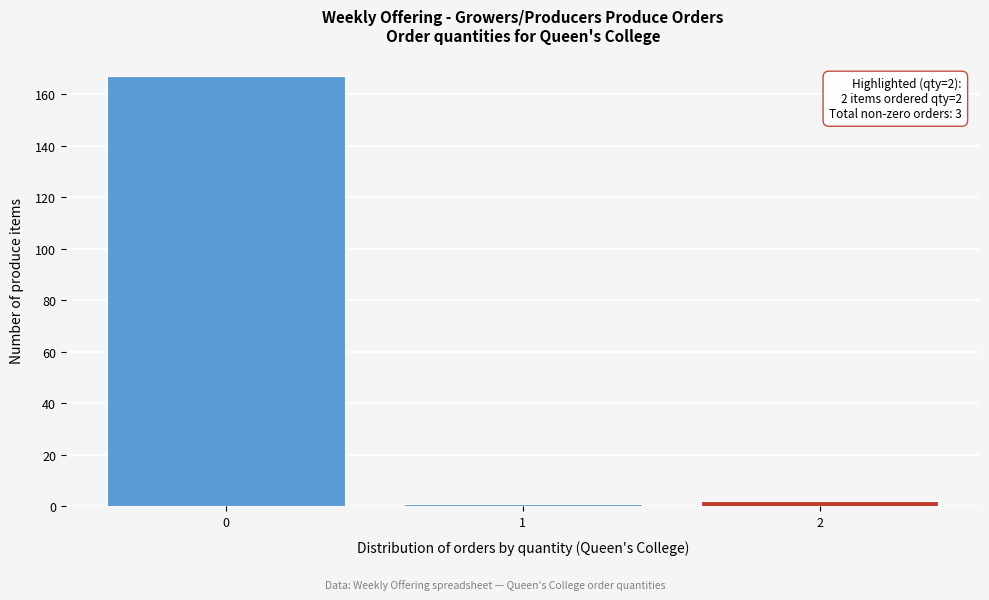

Over which range of the x-axis is the bar tallest?

-0.5 to 0.5